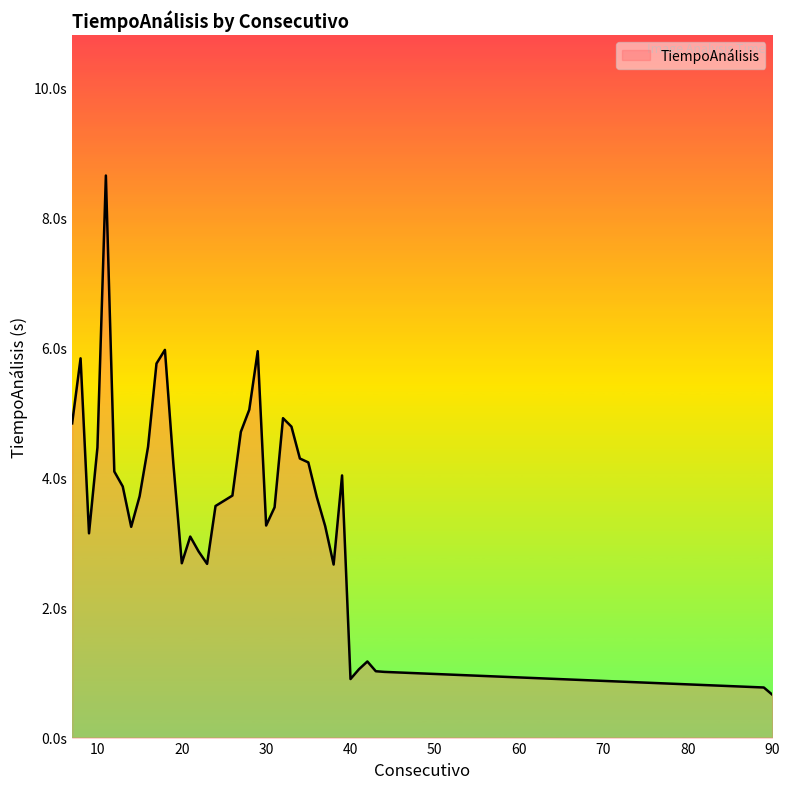

Which label corresponds to the largest value in the chart?

11